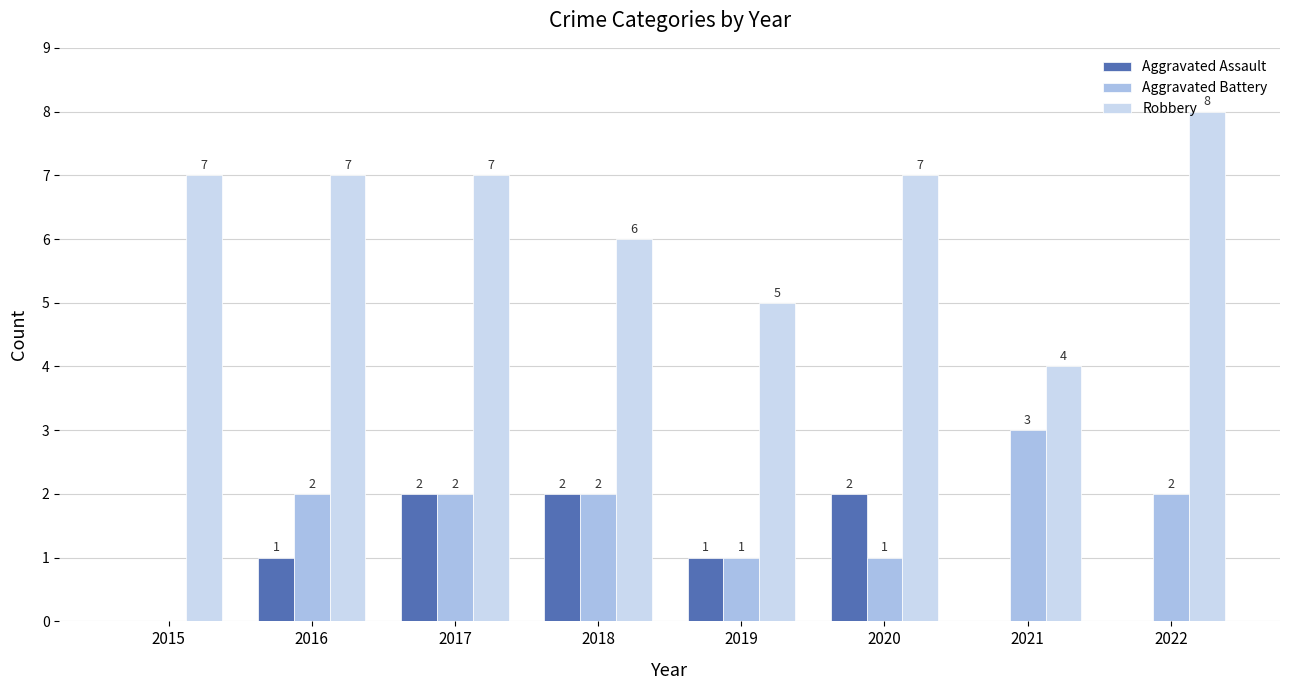

The value of Aggravated Assault at 2019 is 1. True or false?

True